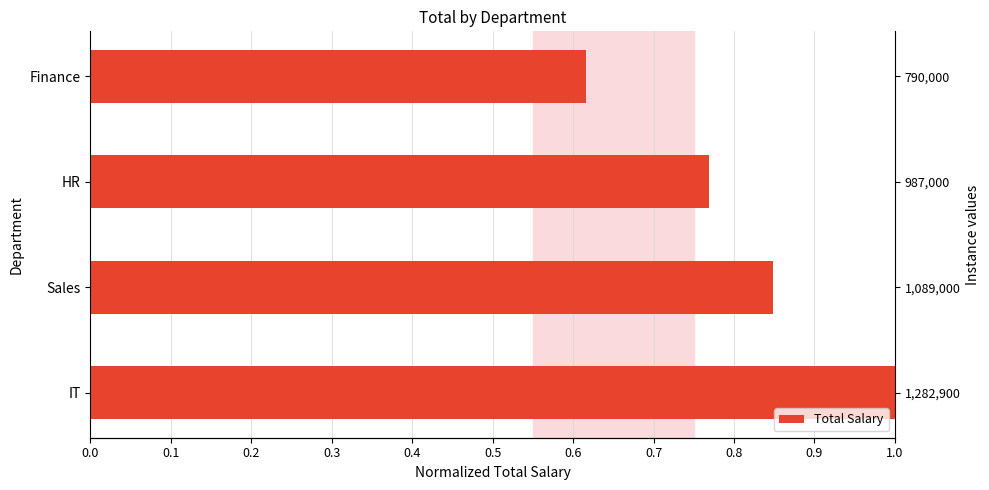

Reading left to right, list all the values displayed in this chart.

1.0	0.8	0.8	0.6